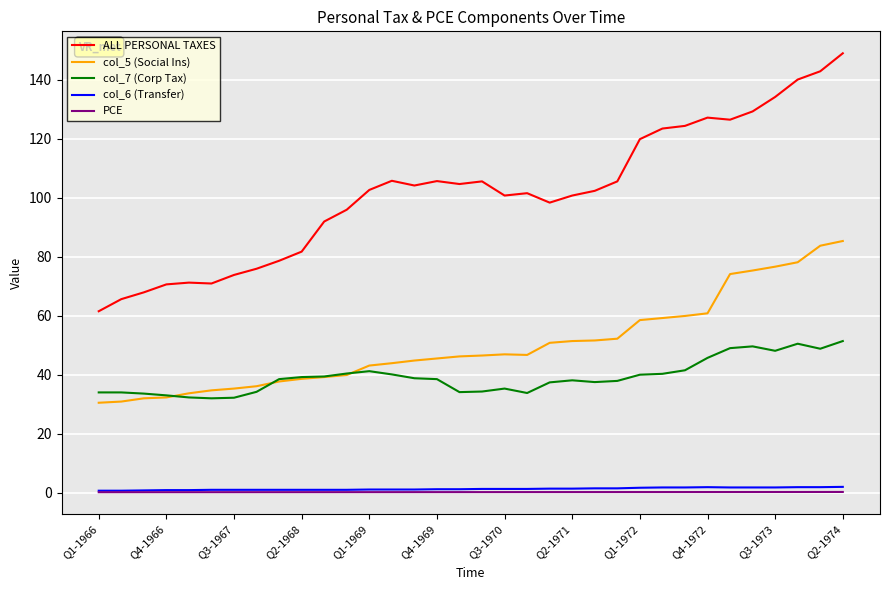

What is the greatest value displayed?

148.9